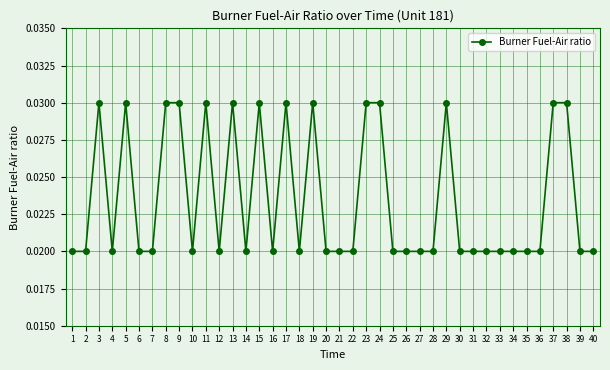

Count the values in the range 0 to 1.

40